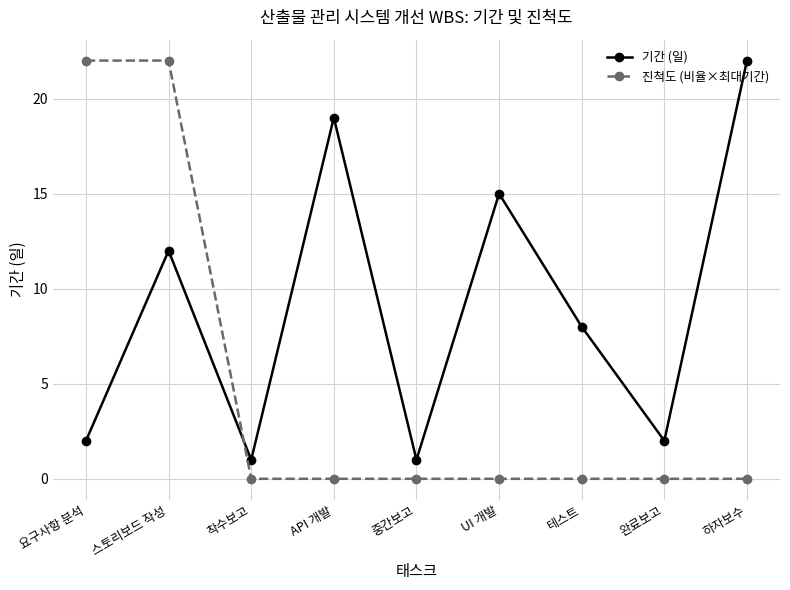

Is this an area chart (filled region under the line)?

No